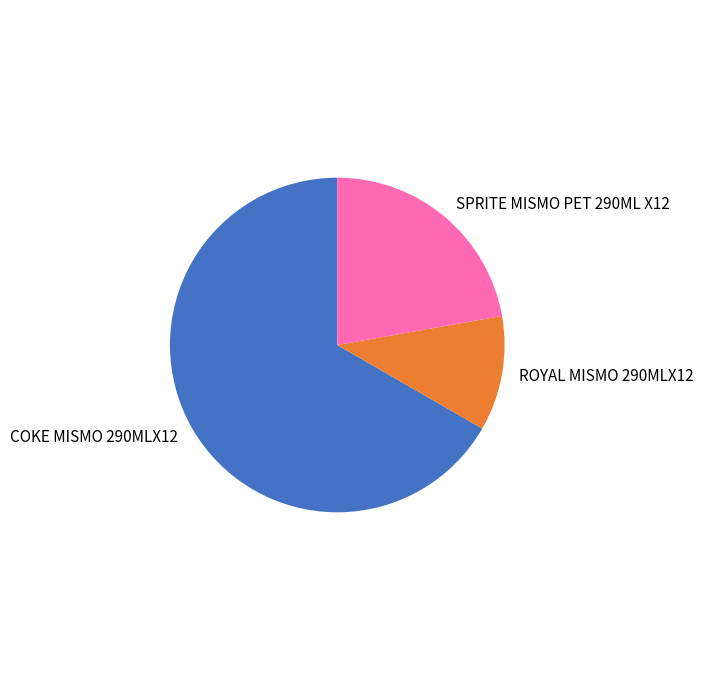

The COKE MISMO 290MLX12 slice represents 61% of the pie. True or false?

False